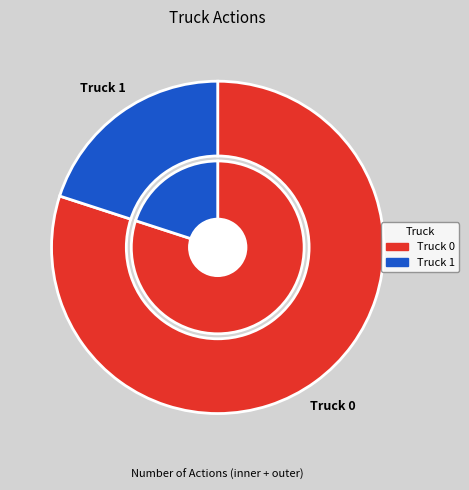

True or false: Truck 1 accounts for 20% of the total.

True